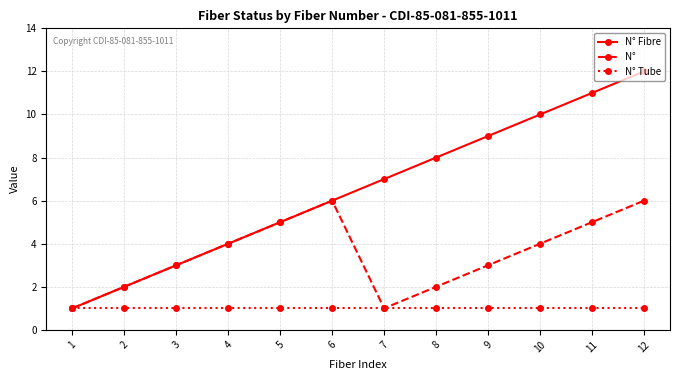

Reading left to right, transcribe all the data shown in this chart.

N° Fibre: 1	2	3	4	5	6	7	8	9	10	11	12
N°: 1	2	3	4	5	6	1	2	3	4	5	6
N° Tube: 1	1	1	1	1	1	1	1	1	1	1	1